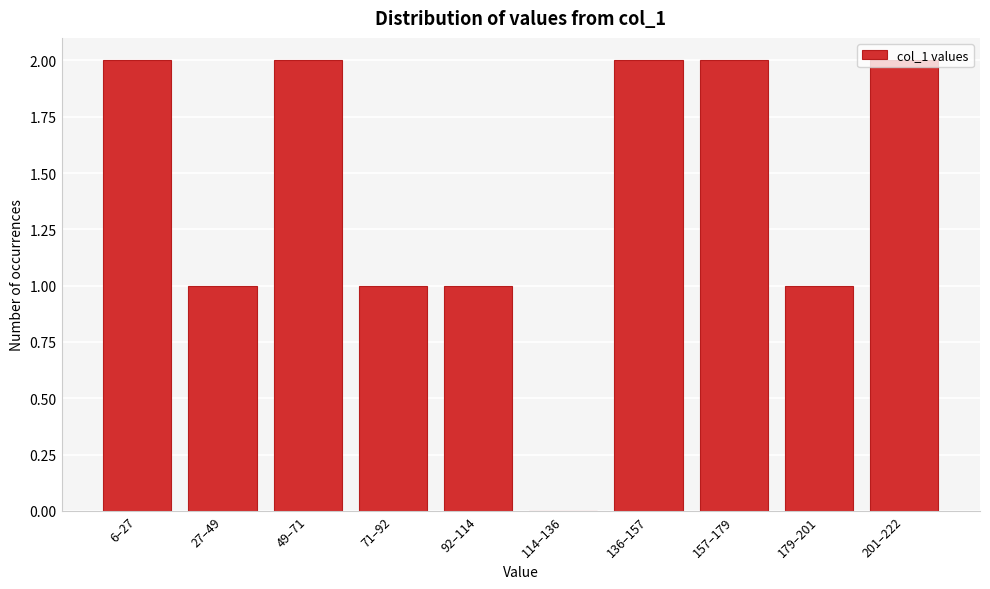

Is it true that the value at 114–136 is -1?

False